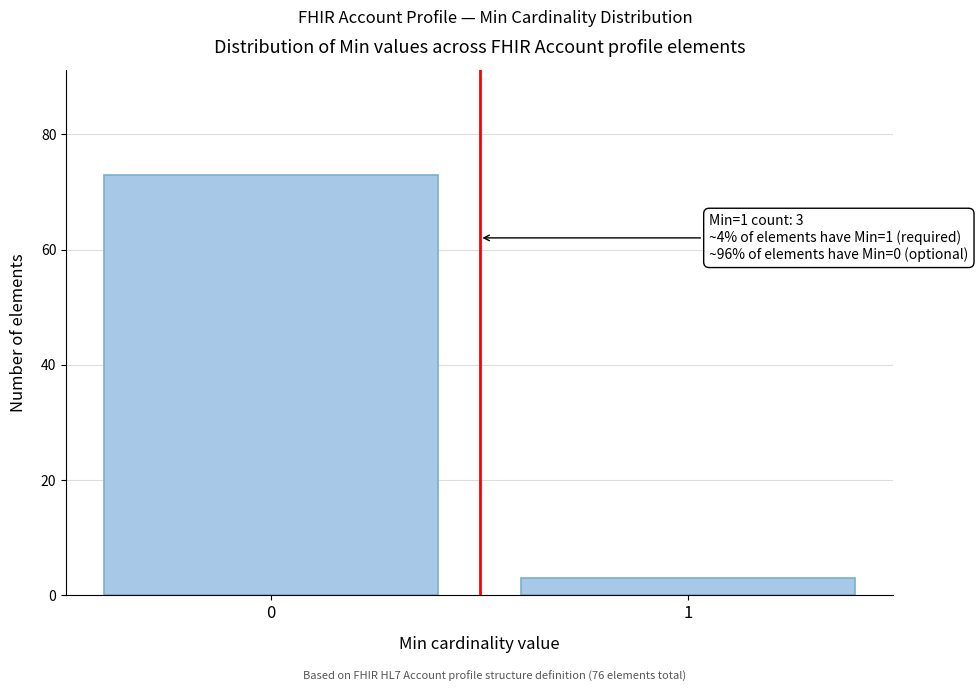

Reading right to left, extract all data points from this chart.

1=3	0=73